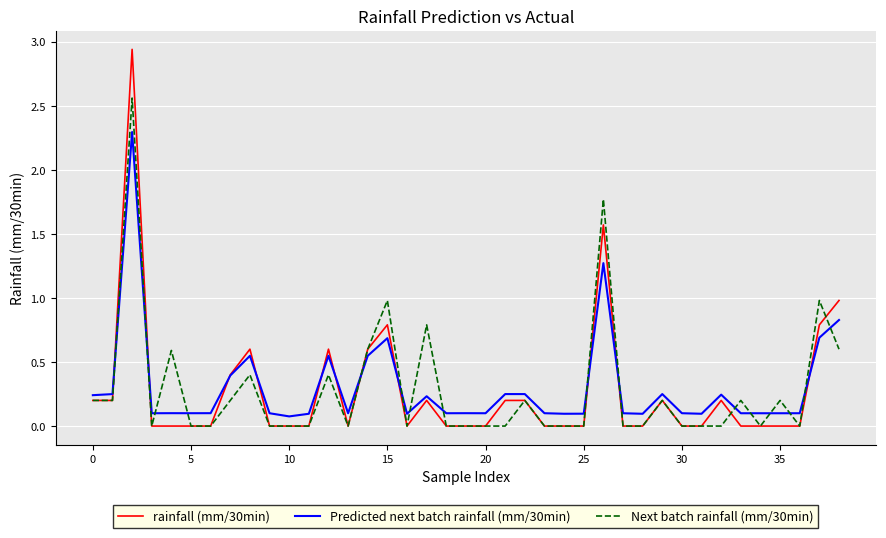

Rank the series by their maximum value, from highest to lowest.

rainfall (mm/30min), Next batch rainfall (mm/30min), Predicted next batch rainfall (mm/30min)